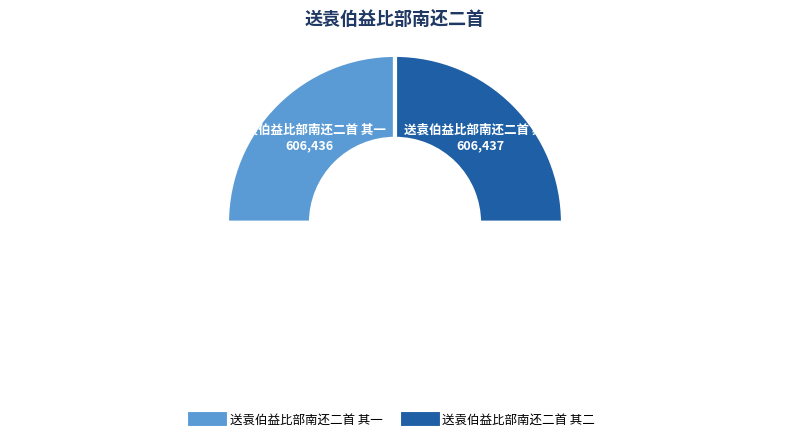

Count the number of slices in the pie.

3